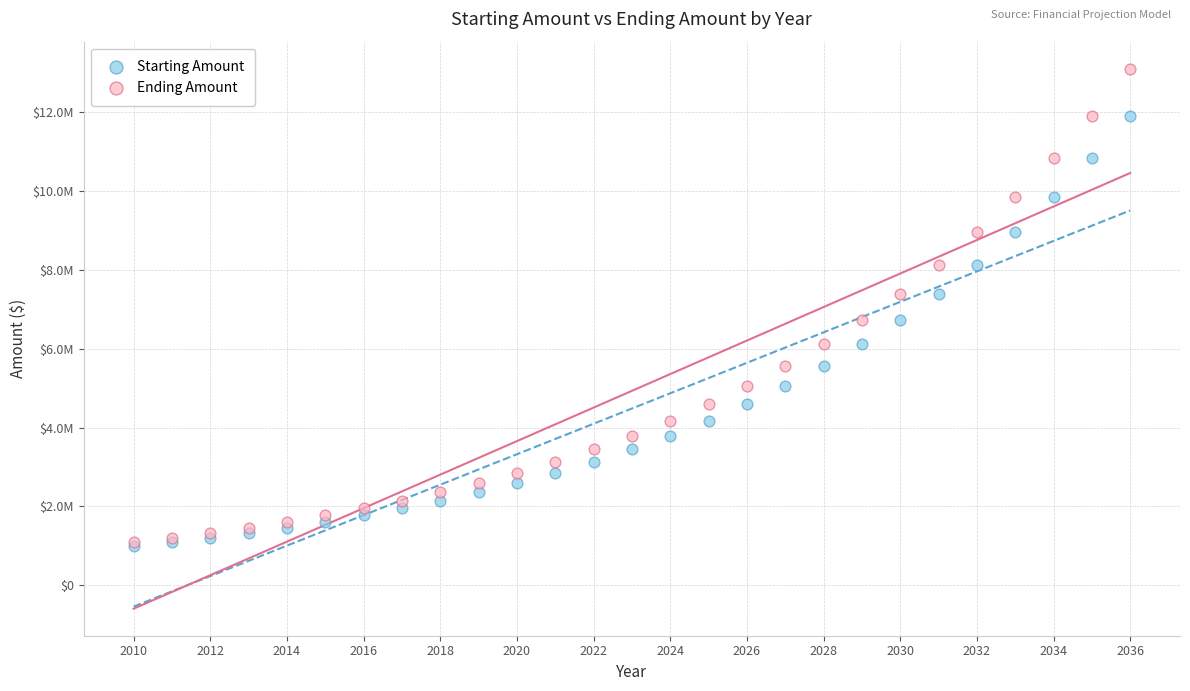

What are all the series names shown in the legend?

Starting Amount, Ending Amount